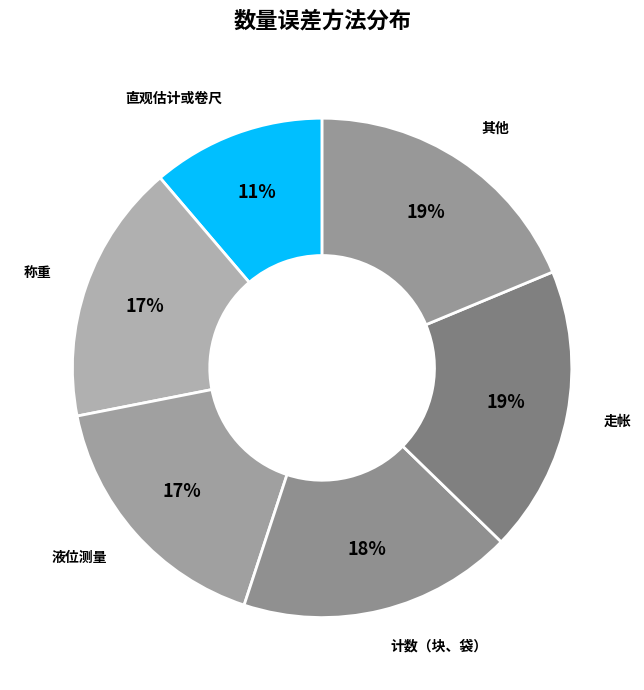

To the nearest percent, what is the average slice percentage?

17%